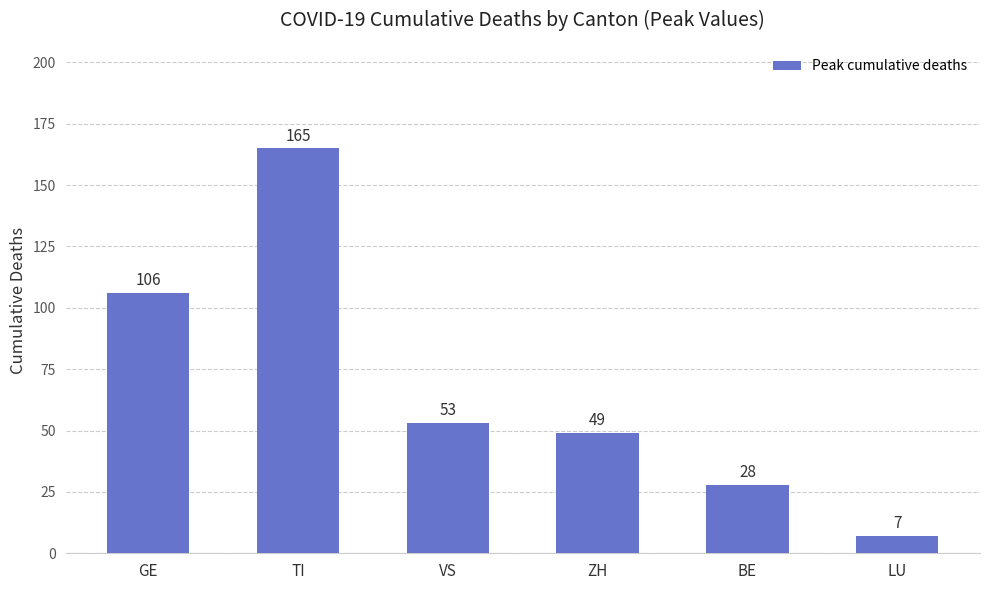

Which has a higher value, ZH or BE?

ZH